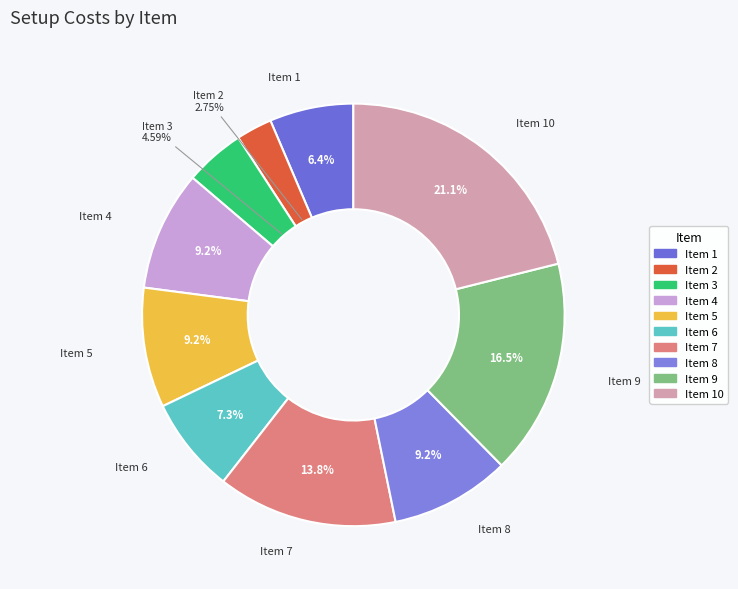

Count the number of slices in the pie.

10